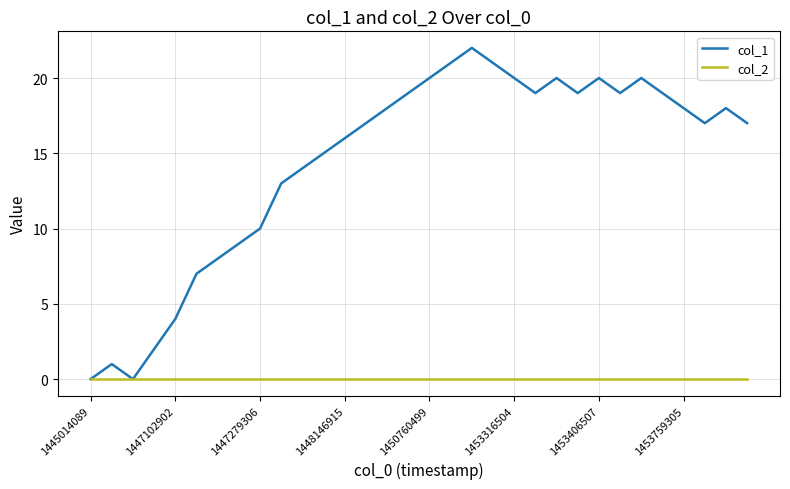

Which series has the largest total across all categories?

col_1